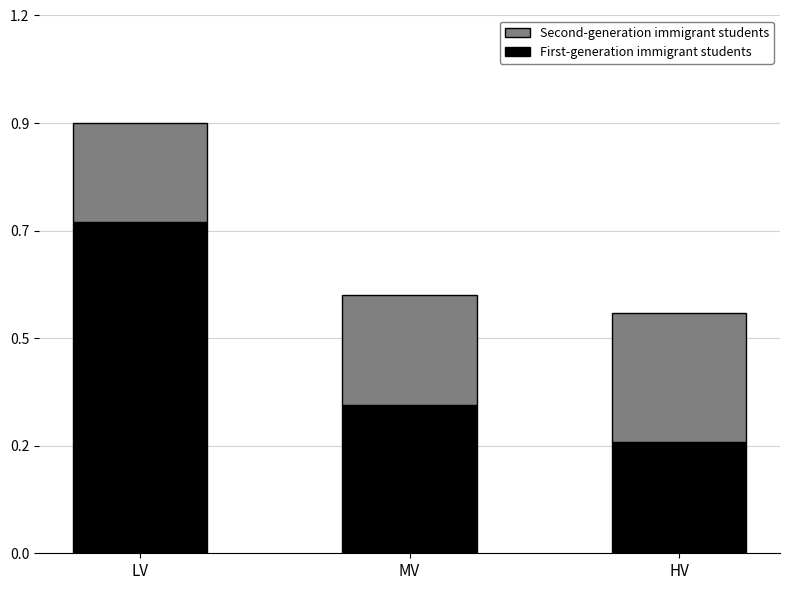

What is the lowest value of the First-generation immigrant students series?

0.2